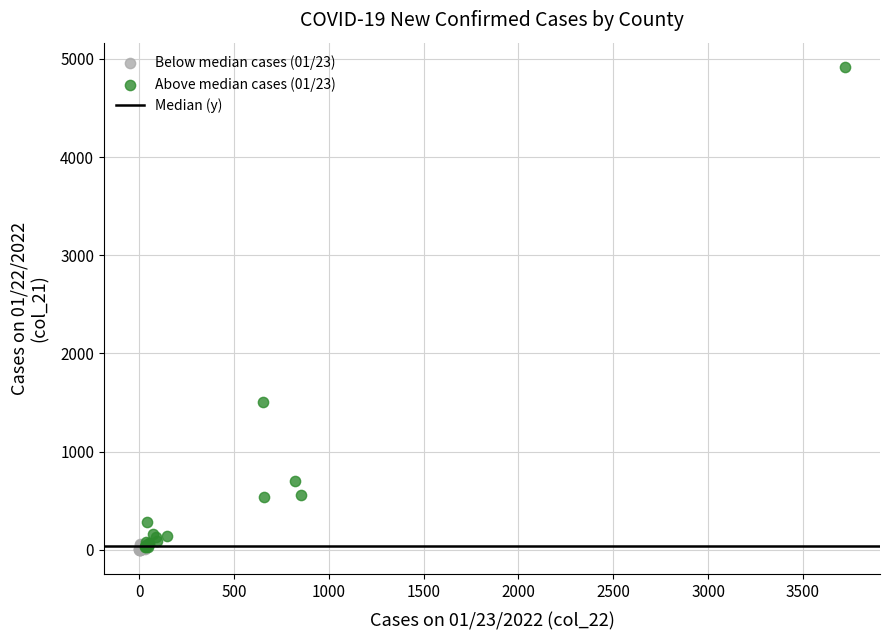

Which series has the widest spread of Y values?

Above median cases (01/23)